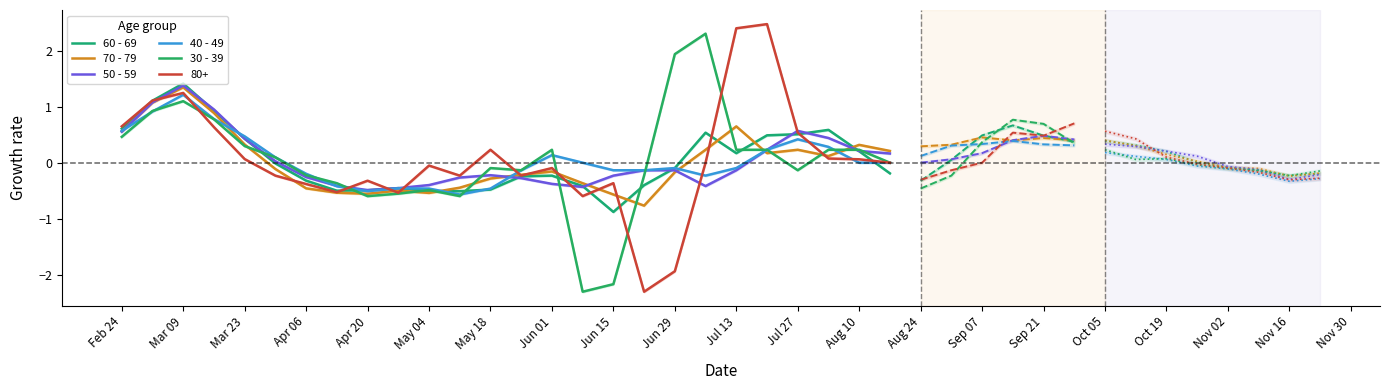

What is the spread (max minus min) of values at Aug 10?

0.3